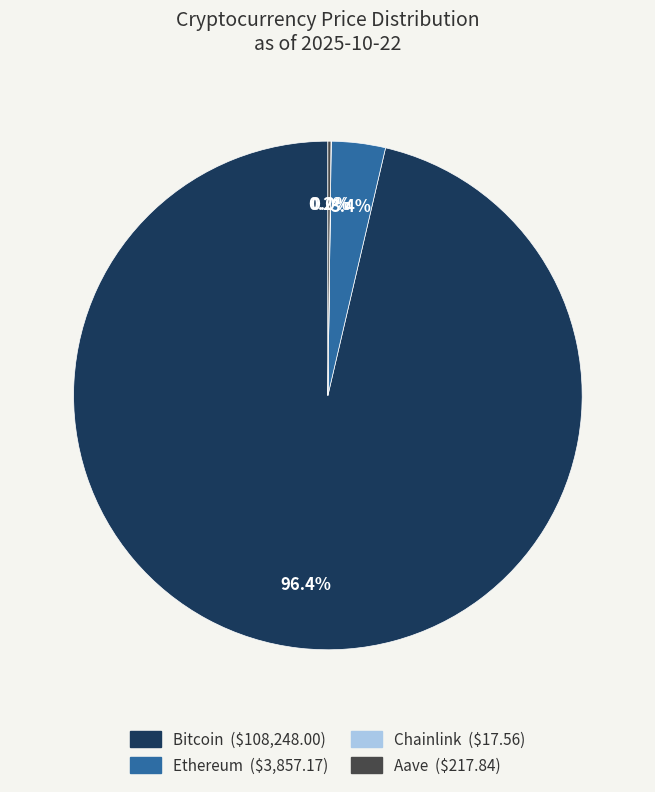

What is the largest slice in the pie chart?

Bitcoin